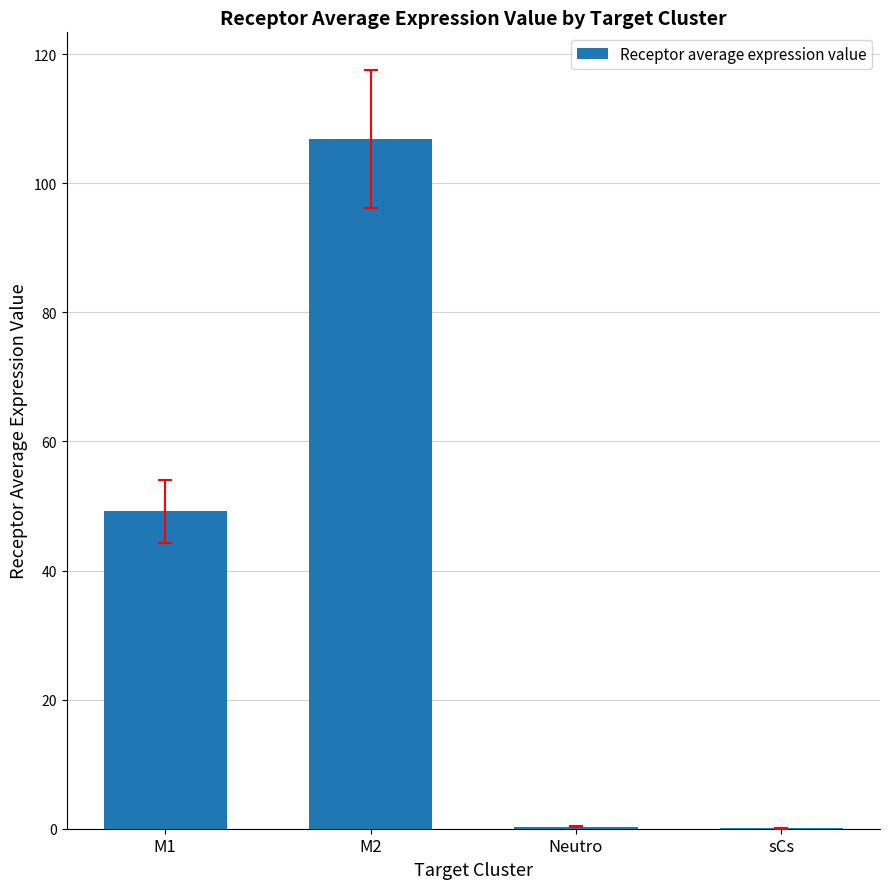

What is the sum of all values?

156.3